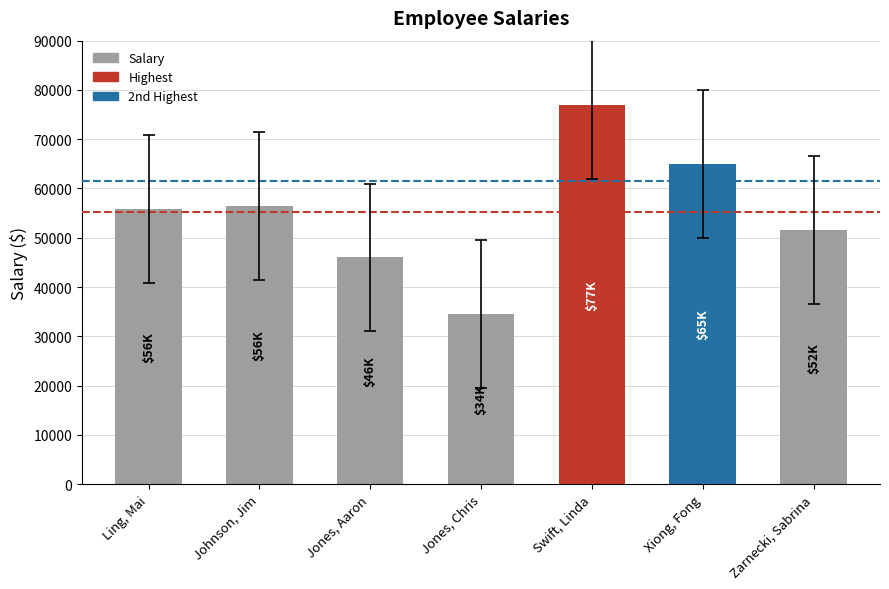

What is the sum of all values?

386400